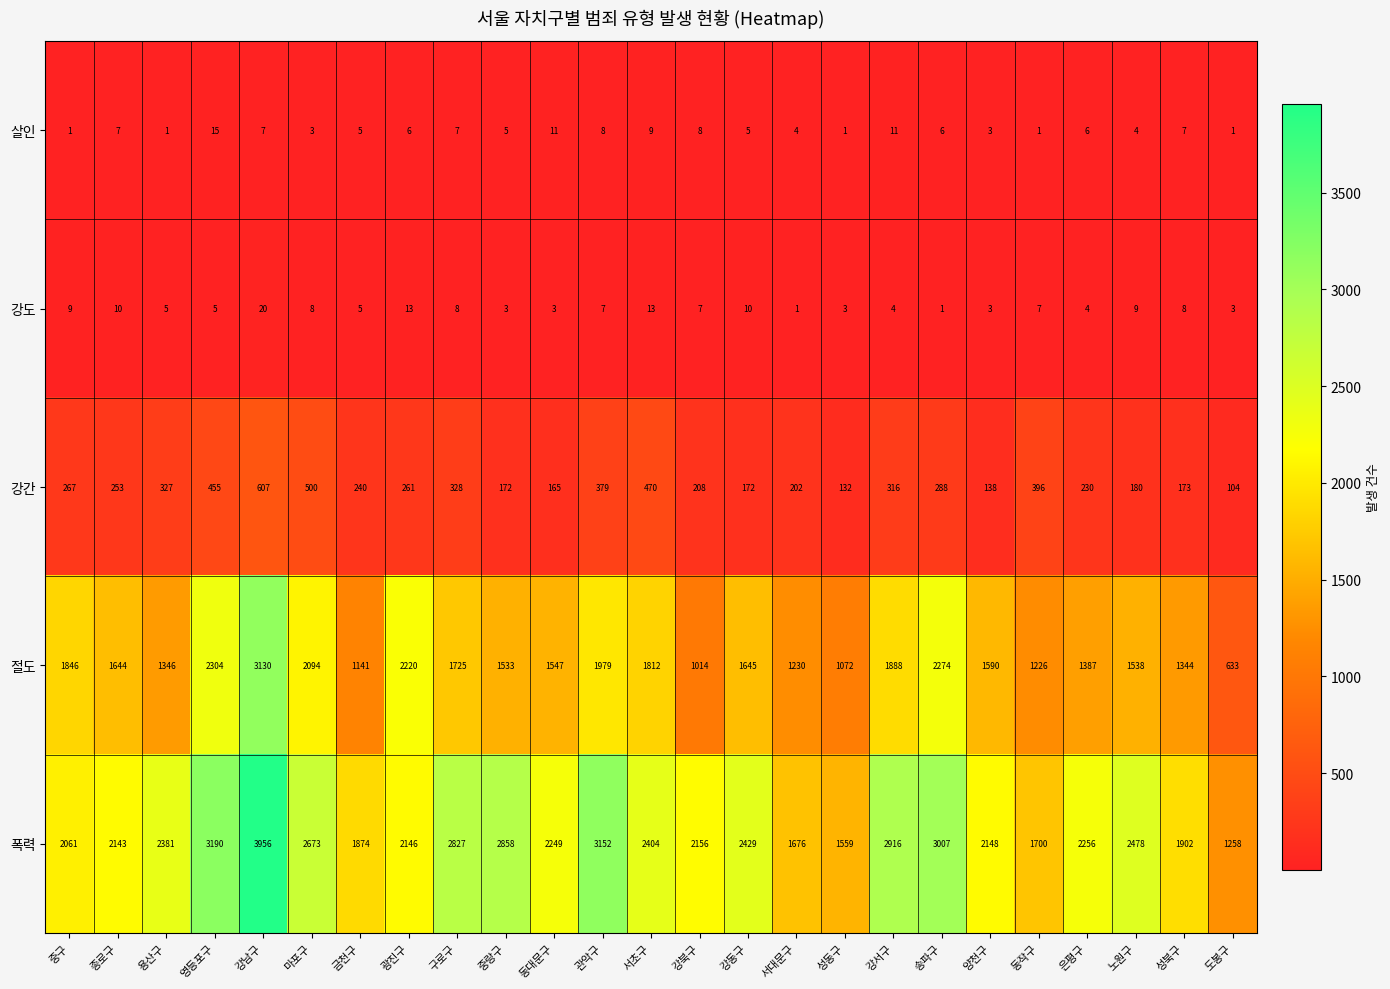

True or false: 폭력 has a value of 2381 at 용산구.

True